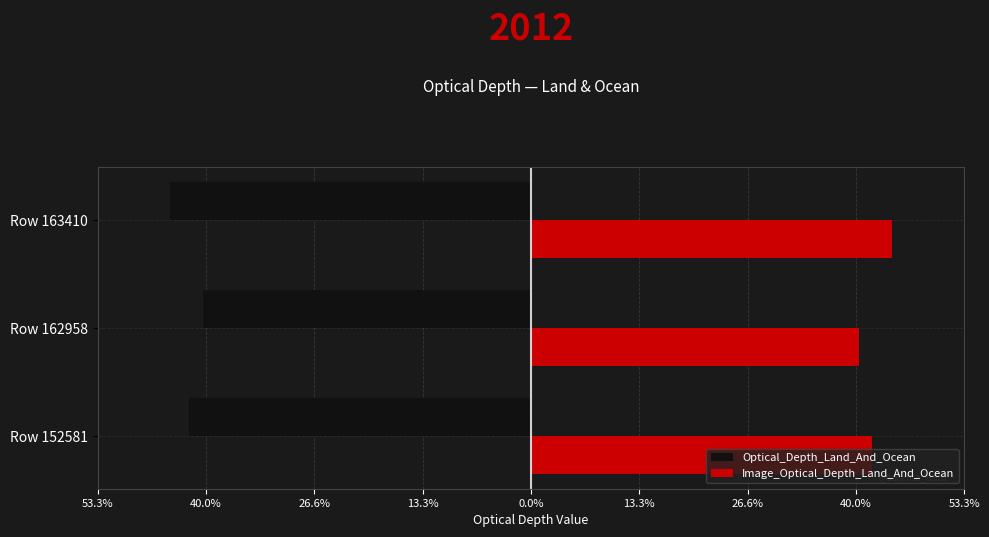

What are all the series names shown in the legend?

Optical_Depth_Land_And_Ocean, Image_Optical_Depth_Land_And_Ocean